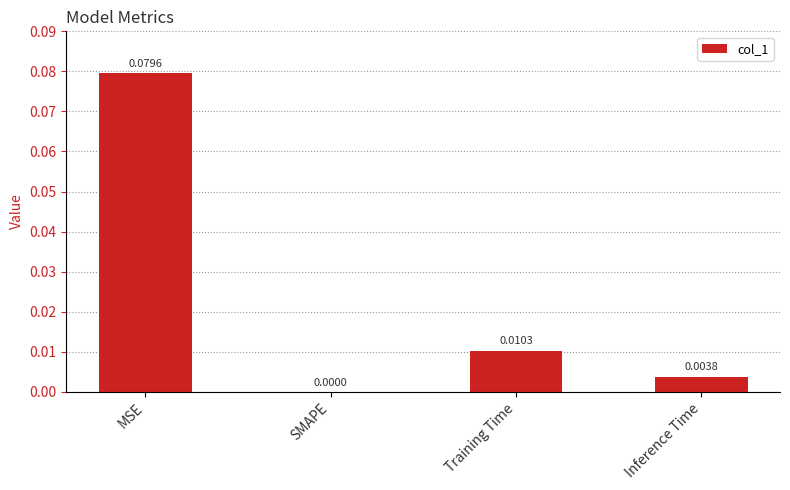

At which category does the chart reach its peak across all series?

MSE